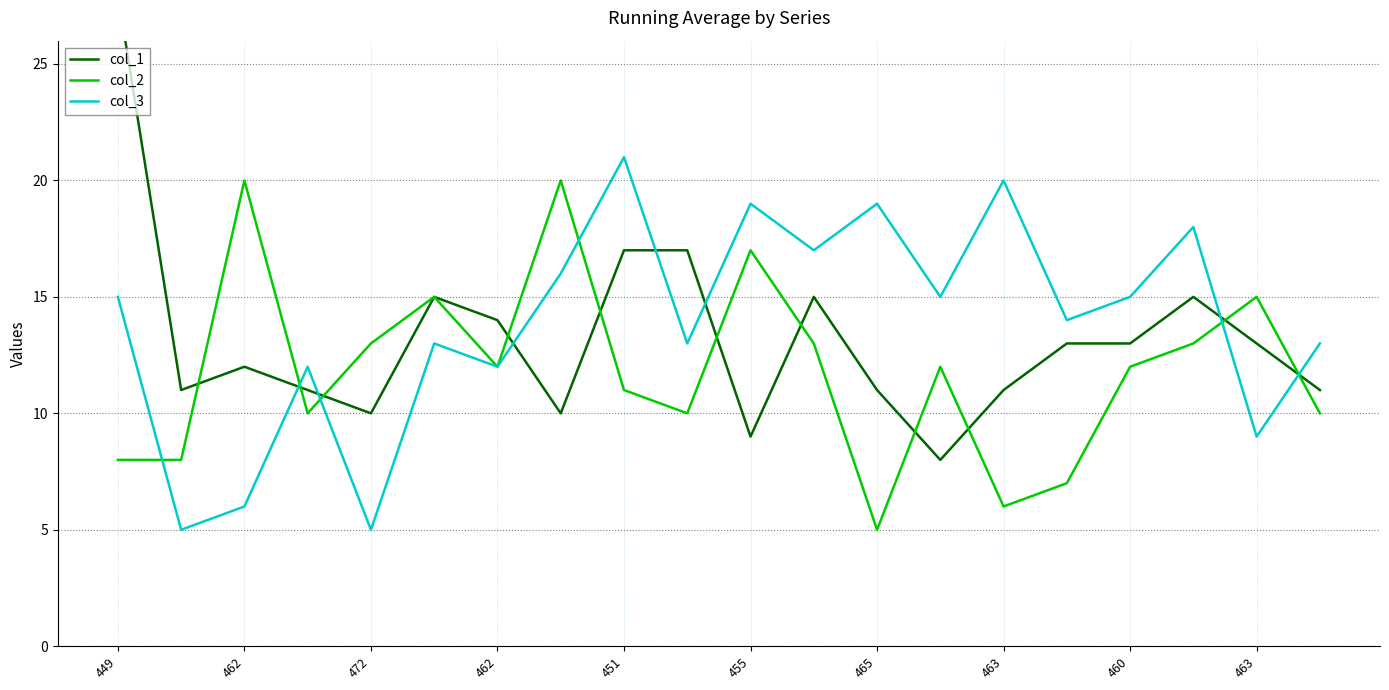

What is the greatest value displayed?

28